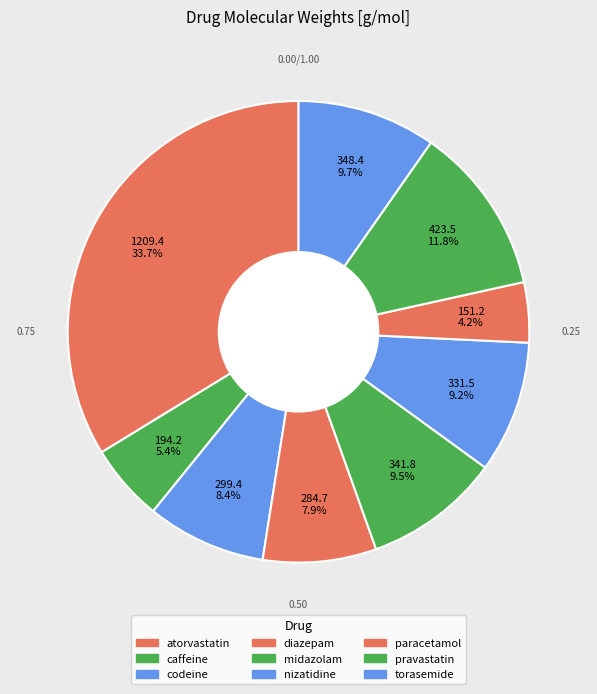

Count the number of slices in the pie.

9